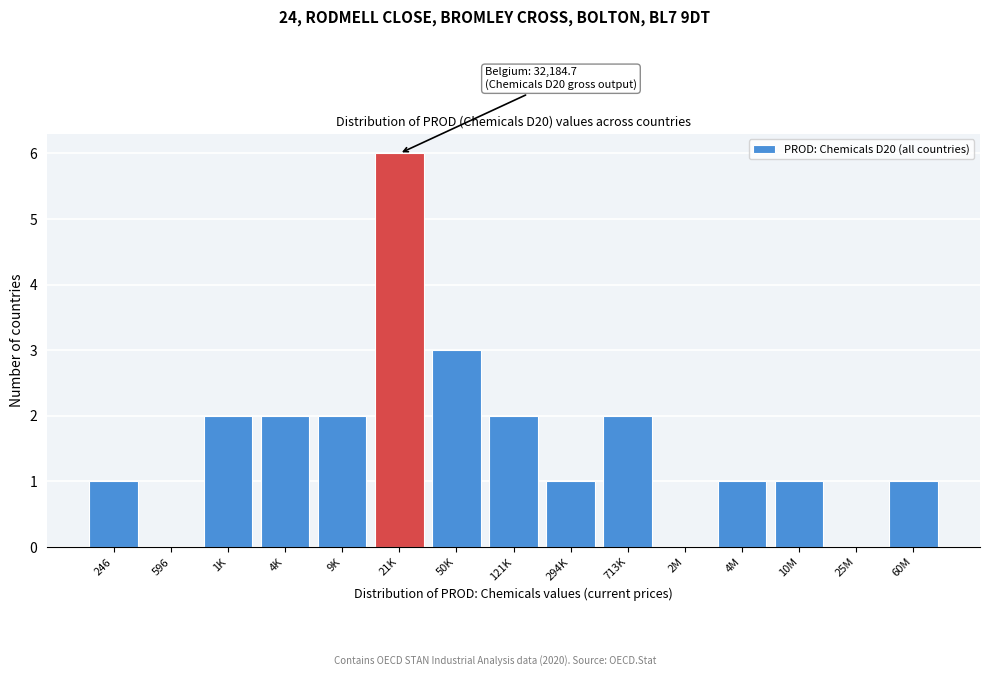

Reading left to right, transcribe all the data shown in this chart.

246=1	596=0	1K=2	4K=2	9K=2	21K=6	50K=3	121K=2	294K=1	713K=2	2M=0	4M=1	10M=1	25M=0	60M=1